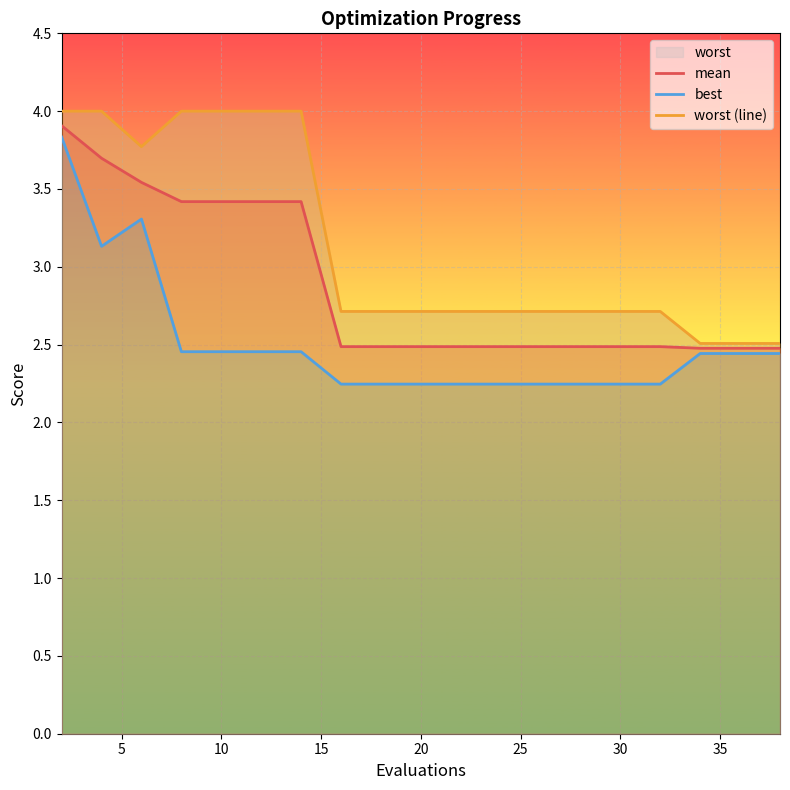

What is the minimum value for mean?

2.5